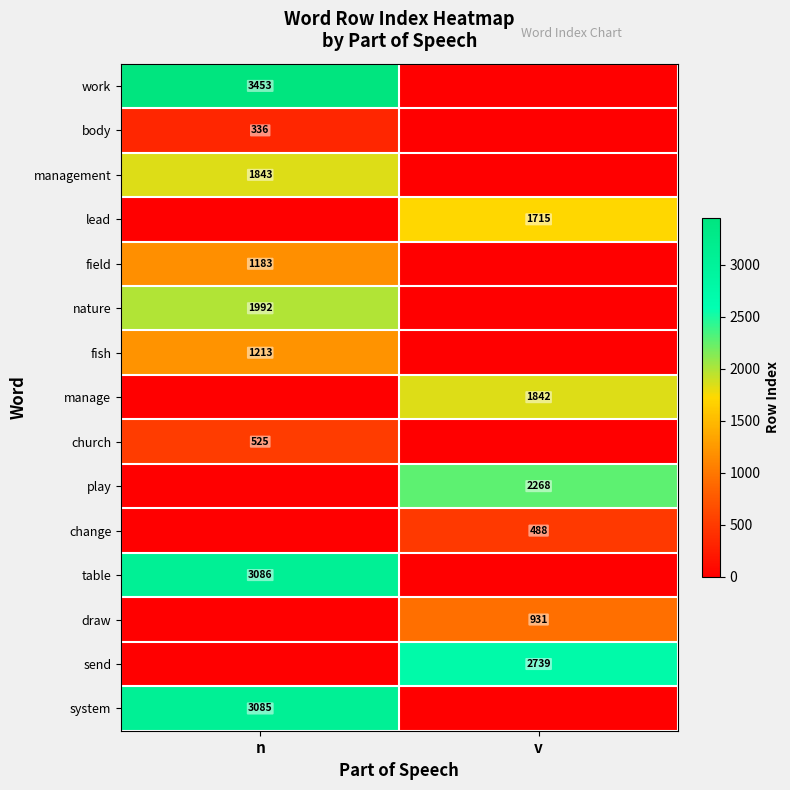

The value of manage at v is 1842. True or false?

True